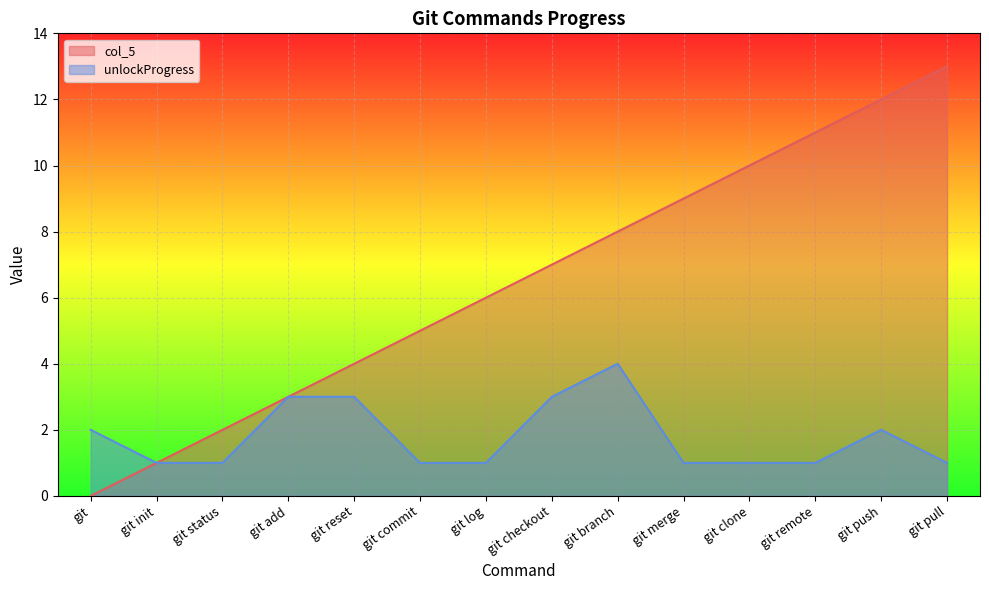

Which label corresponds to the smallest value in the chart?

git